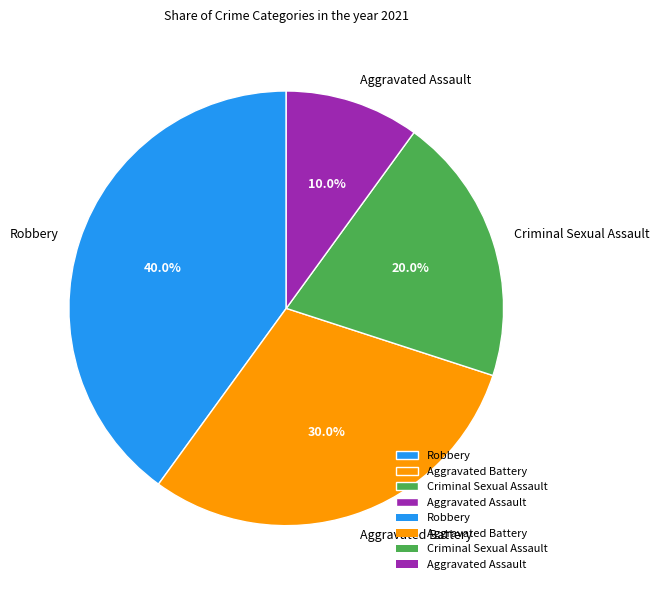

How many segments does this pie chart have?

4